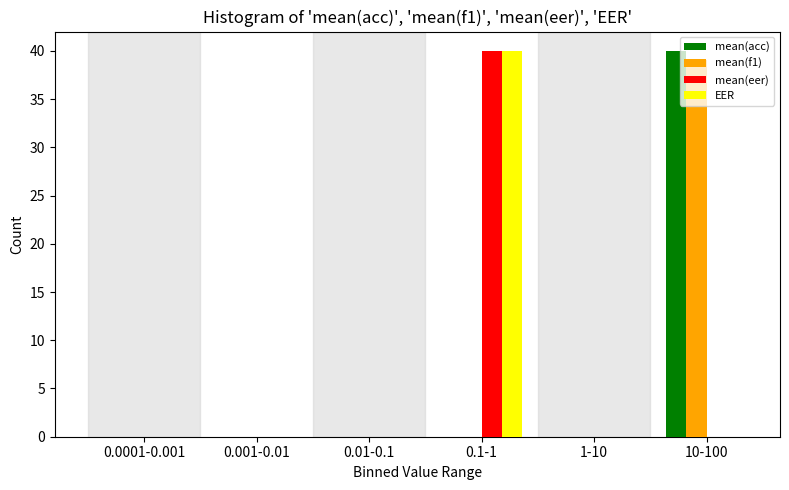

Between 1-10 and 10-100, which series saw the biggest shift?

mean(acc)